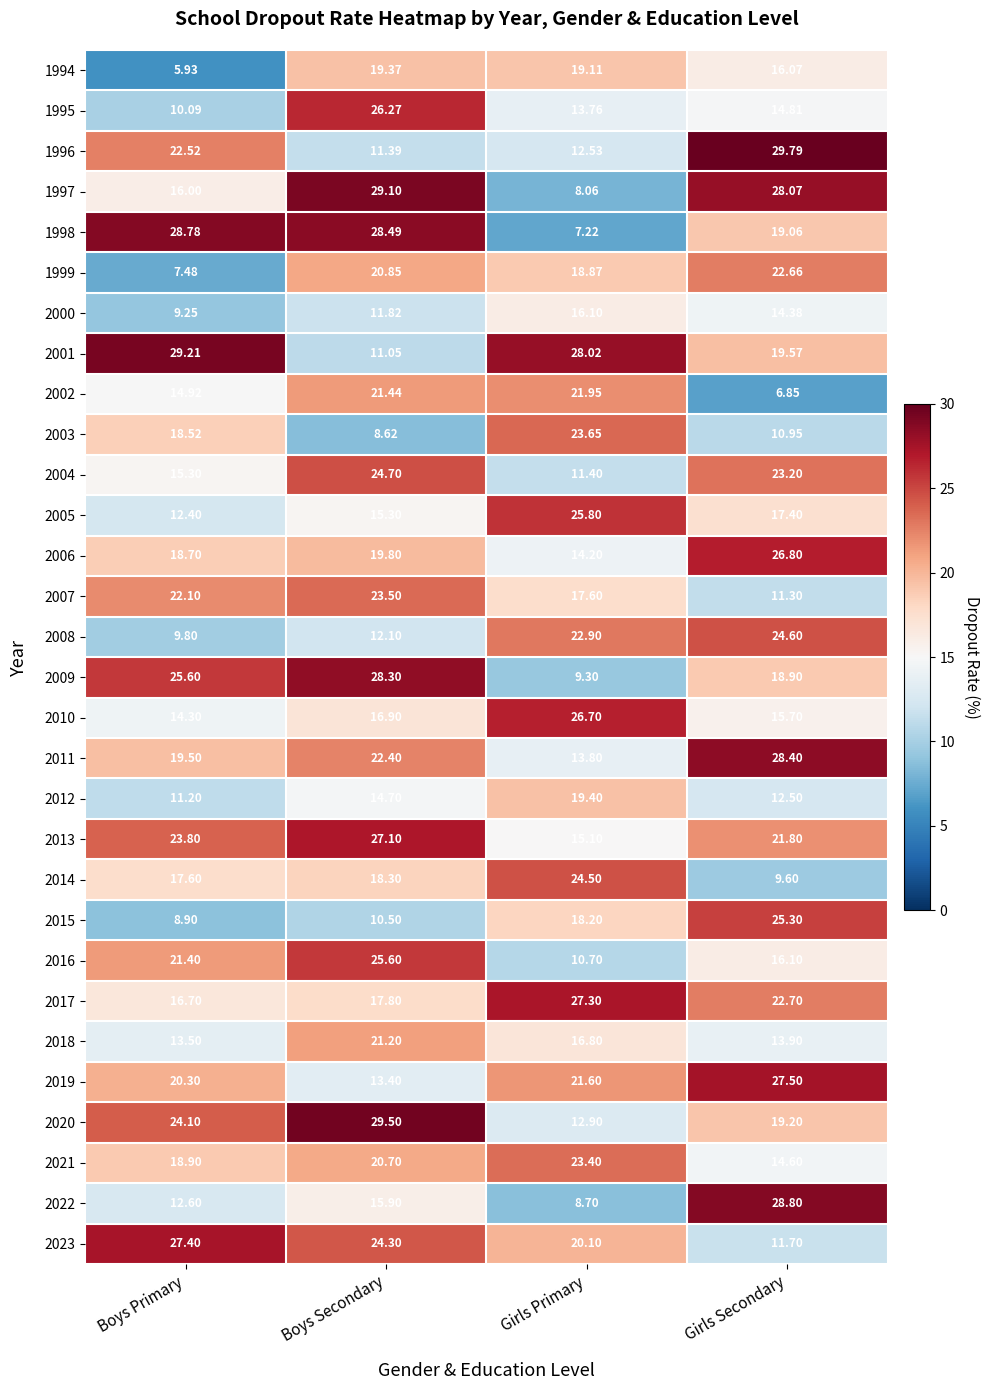

Is the value of 2019 at Girls Secondary greater than the value of 2003 at Boys Primary?

Yes